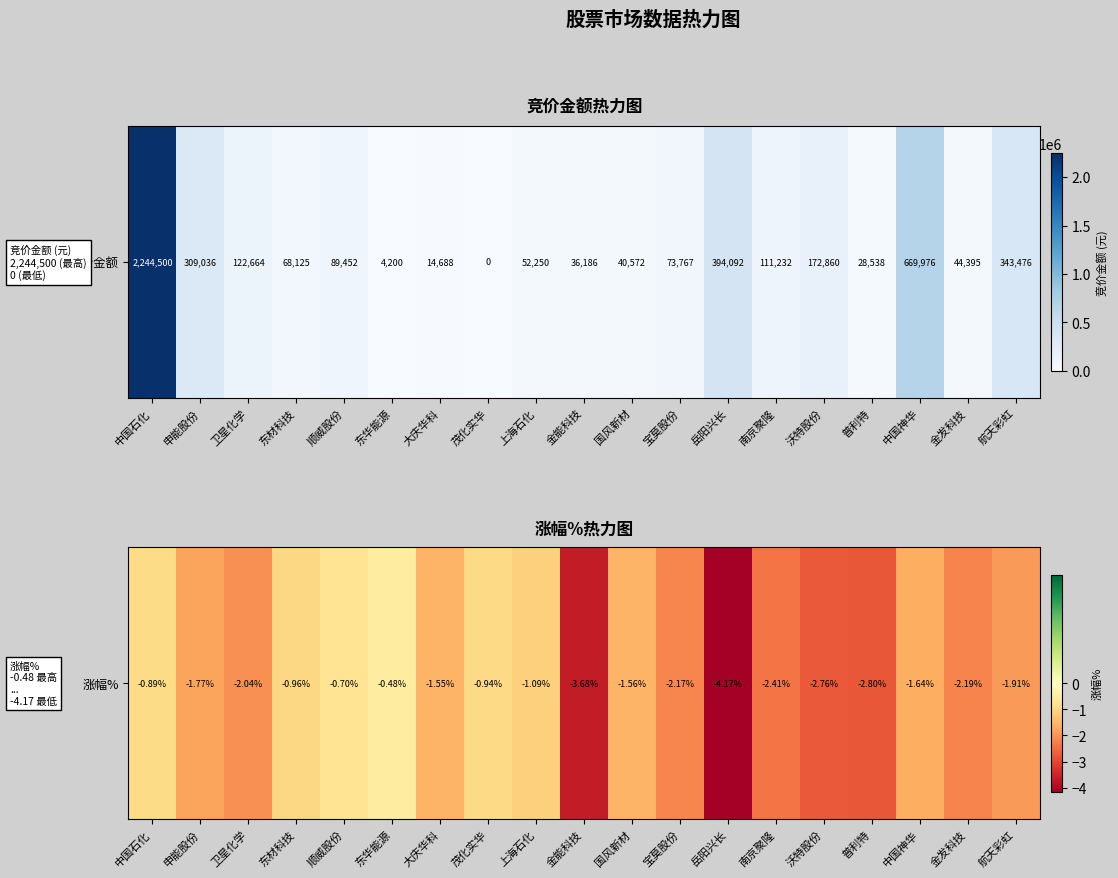

What is the average value?

-1.9